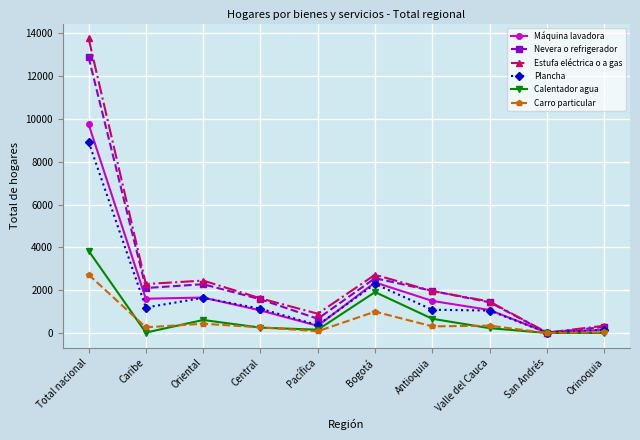

Where is Nevera o refrigerador nearest to the value 6454?

Bogotá